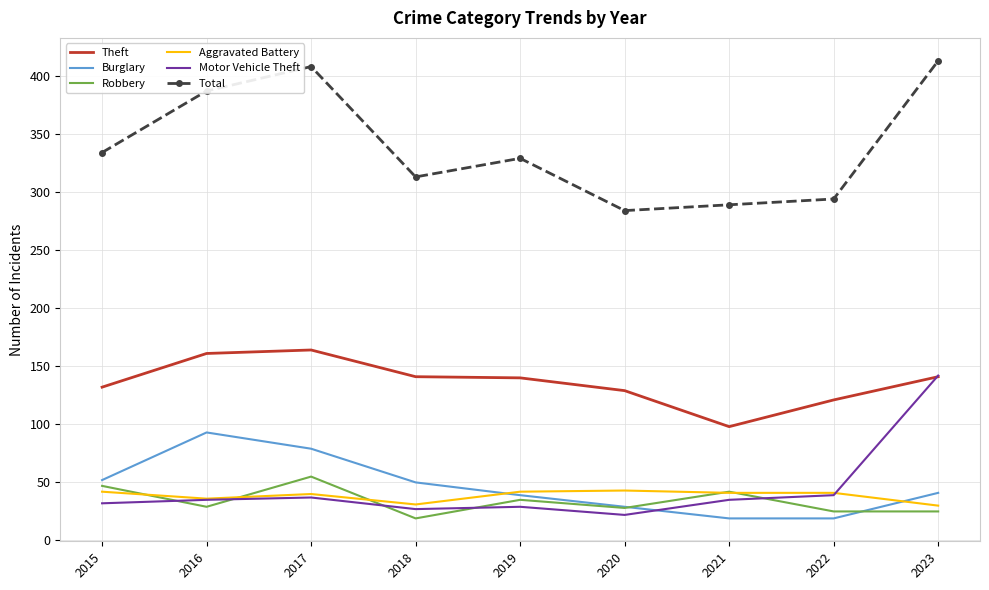

Is it true that Robbery equals 57 at 2019?

False